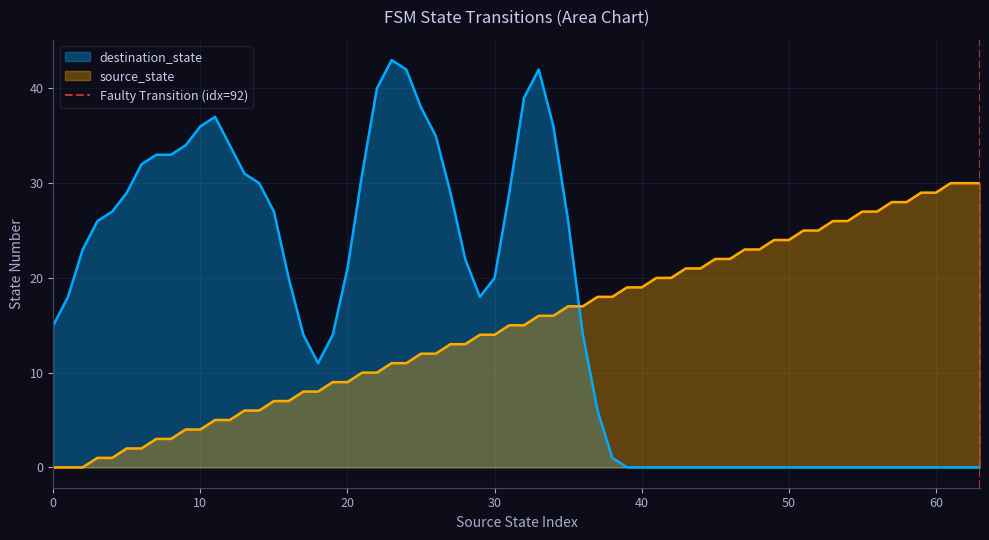

The destination_state series shows 0 at 60. True or false?

True